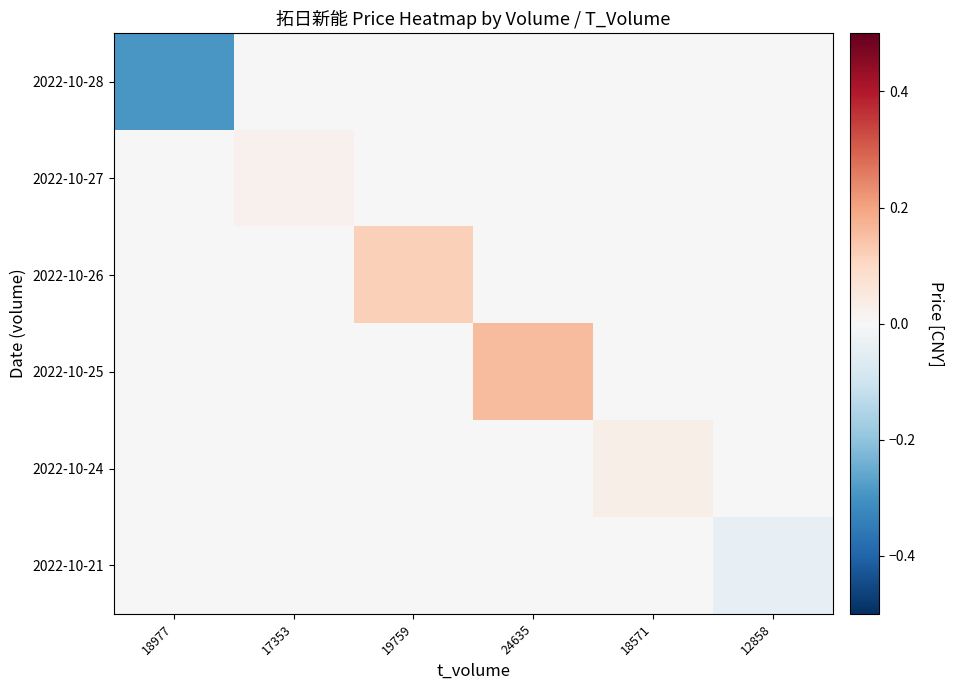

Reading left to right, transcribe all the data shown in this chart.

2022-10-28: 18977=-0.3	17353=0.0	19759=0.0	24635=0.0	18571=0.0	12858=0.0
2022-10-27: 18977=0.0	17353=0.0	19759=0.0	24635=0.0	18571=0.0	12858=0.0
2022-10-26: 18977=0.0	17353=0.0	19759=0.1	24635=0.0	18571=0.0	12858=0.0
2022-10-25: 18977=0.0	17353=0.0	19759=0.0	24635=0.2	18571=0.0	12858=0.0
2022-10-24: 18977=0.0	17353=0.0	19759=0.0	24635=0.0	18571=0.0	12858=0.0
2022-10-21: 18977=0.0	17353=0.0	19759=0.0	24635=0.0	18571=0.0	12858=-0.0